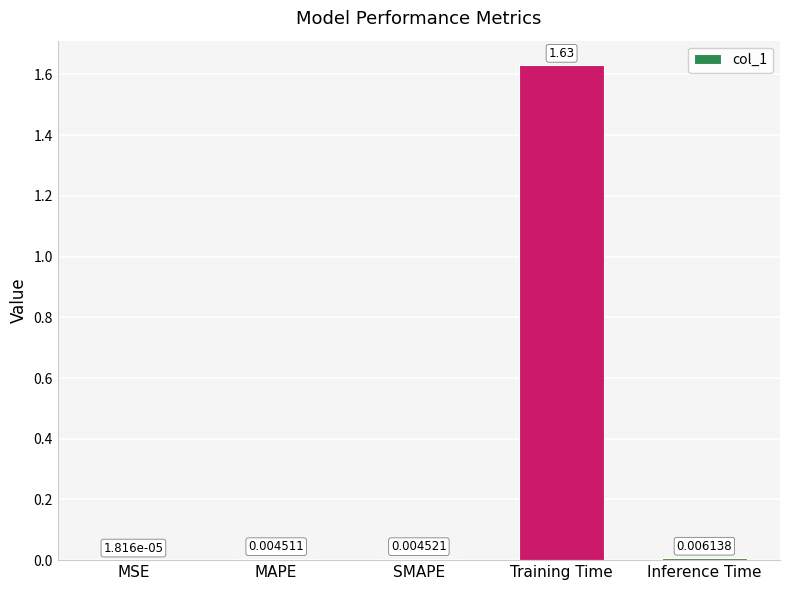

At which label is the value closest to 0?

MSE